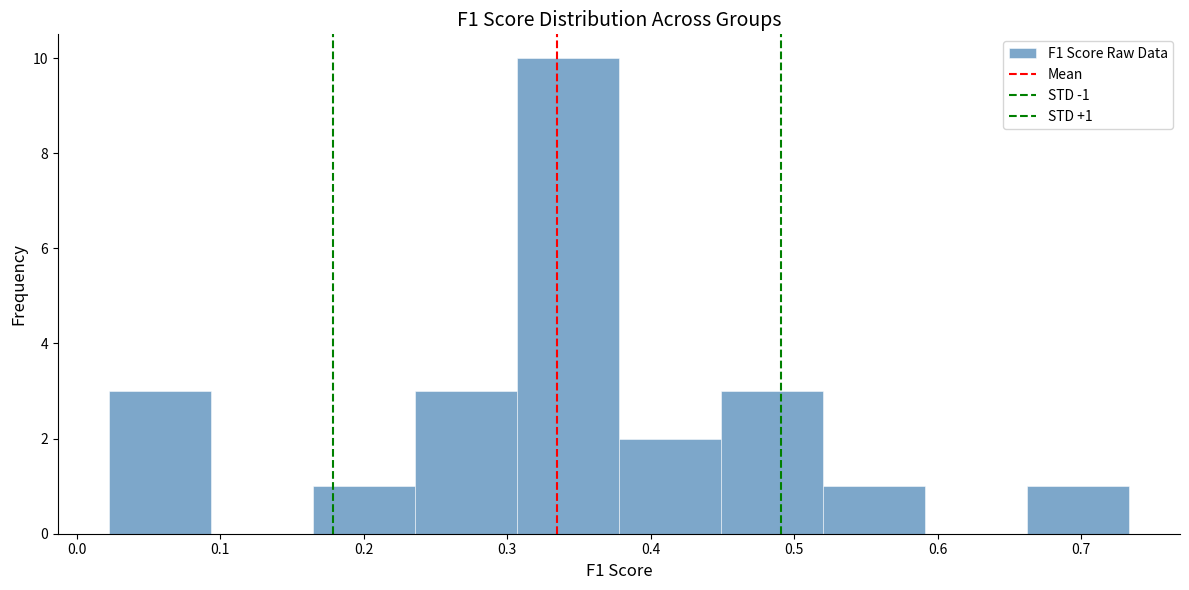

Over which range of the x-axis is the bar tallest?

0.31 to 0.38